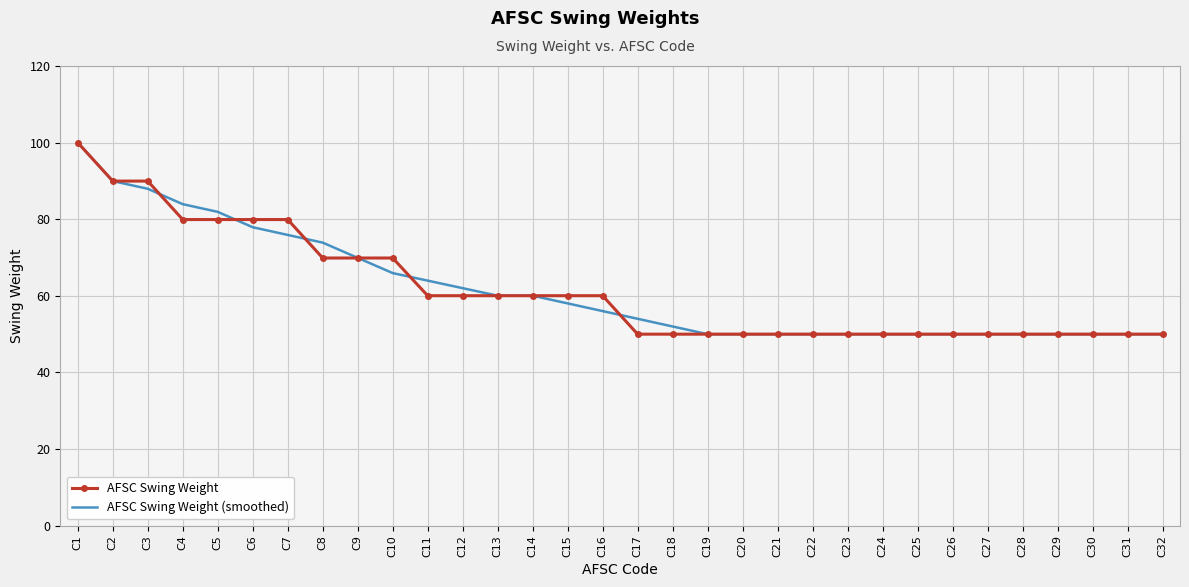

The value of AFSC Swing Weight (smoothed) at C4 is 83.9. True or false?

True